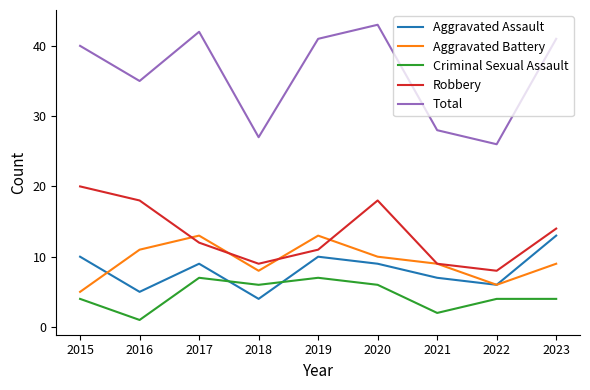

Which label corresponds to the largest value in the chart?

2020